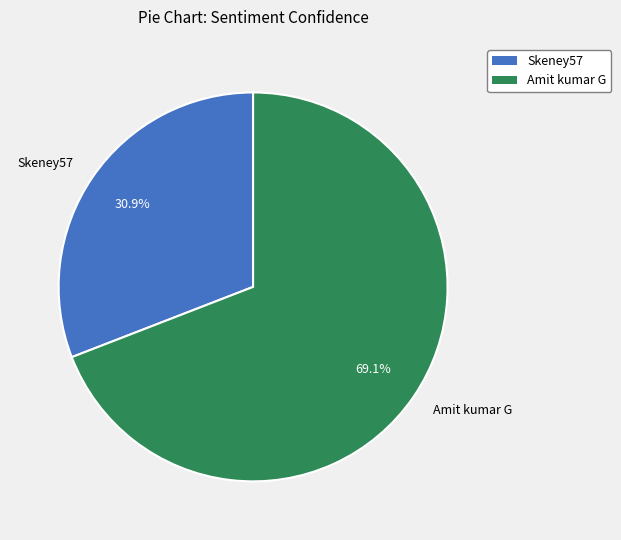

Is it true that Skeney57 is 31% of the pie?

True